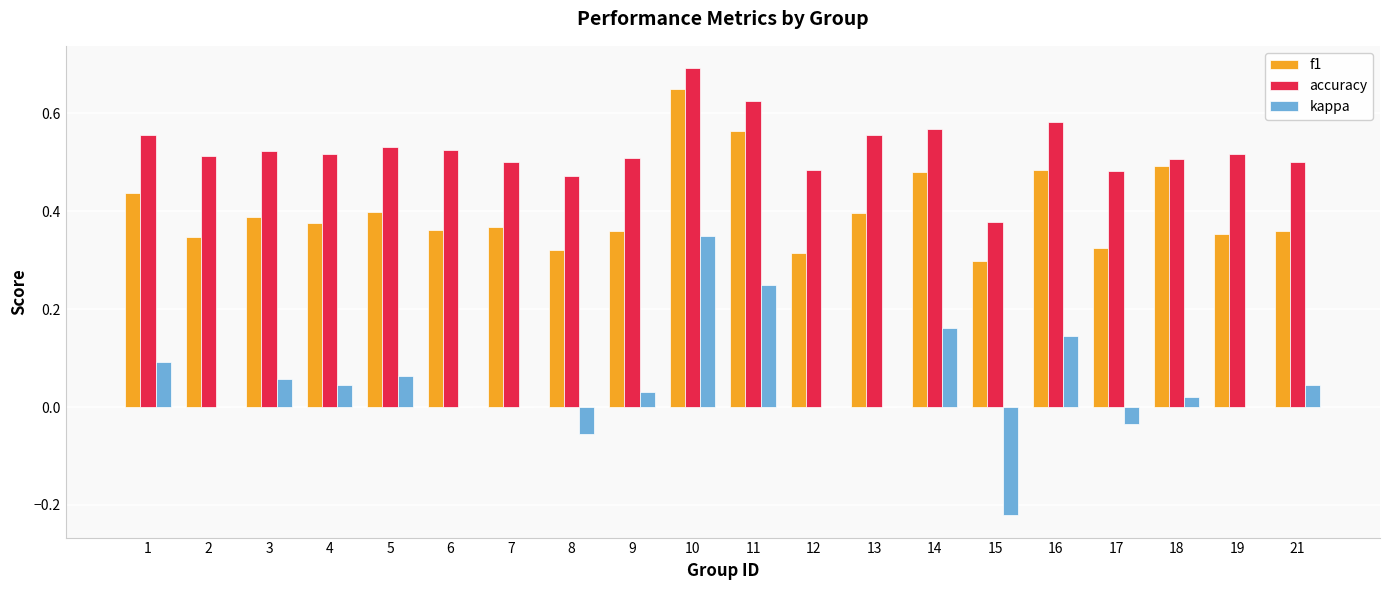

Which series has the largest total across all categories?

accuracy